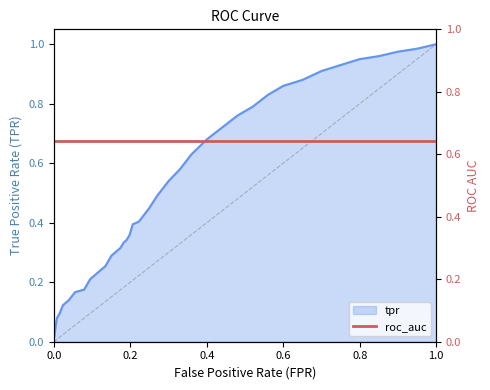

The tpr series shows 1.6 at 0.8. True or false?

False